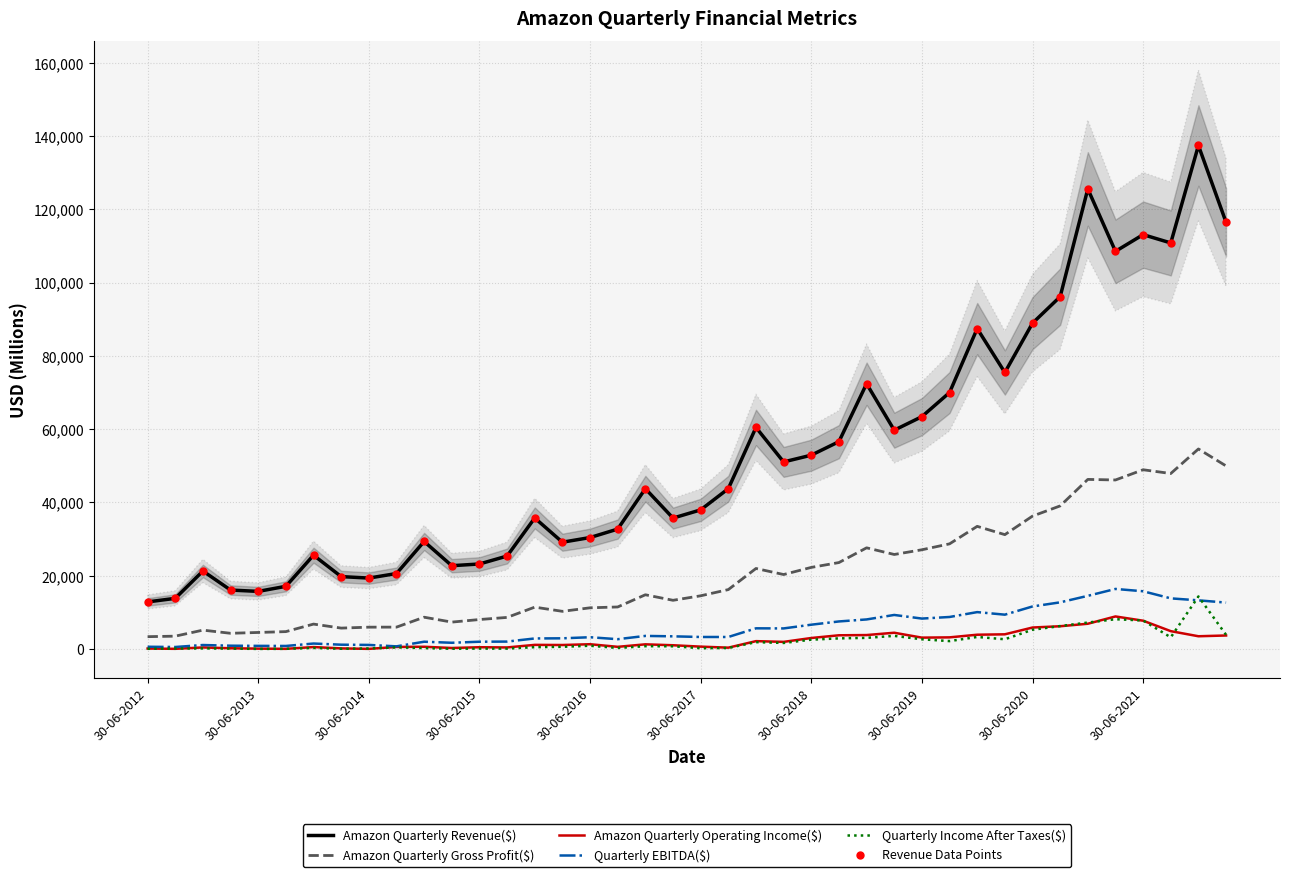

Which series contains the lowest Y value?

Quarterly Income After Taxes($)